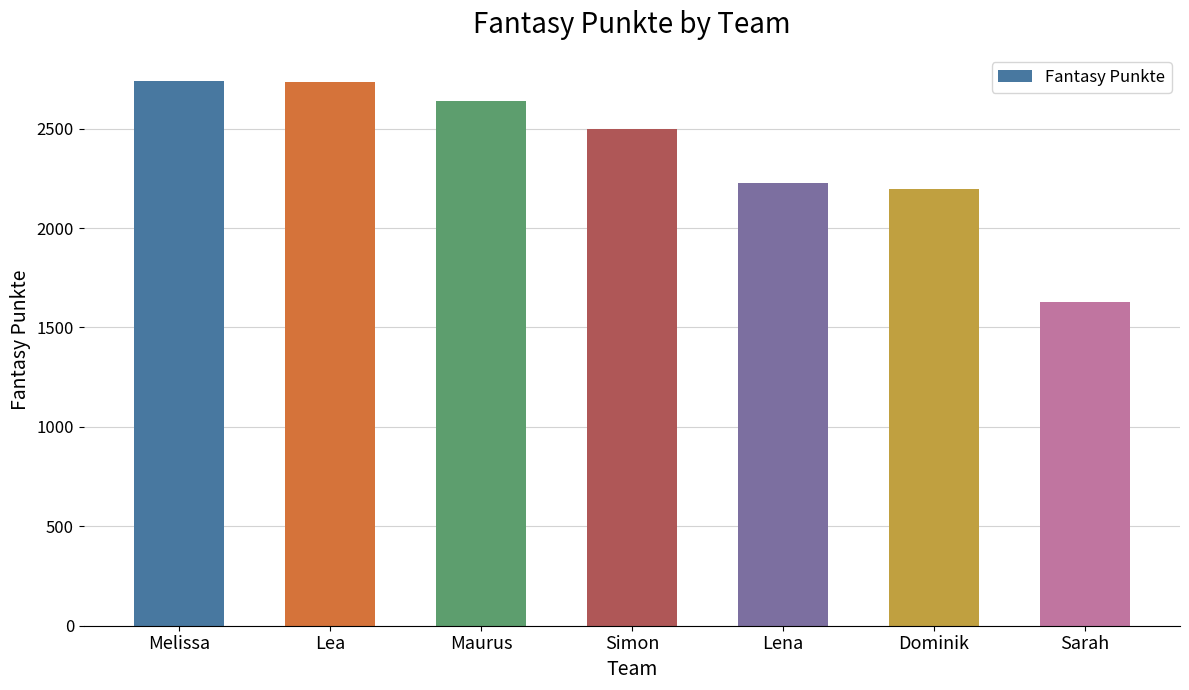

What is the smallest value displayed?

1628